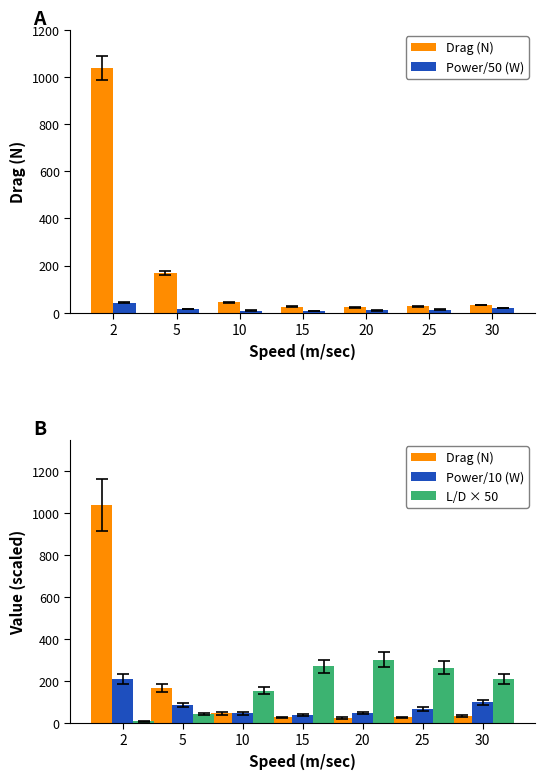

What is the total value across all series at 10?

252.3